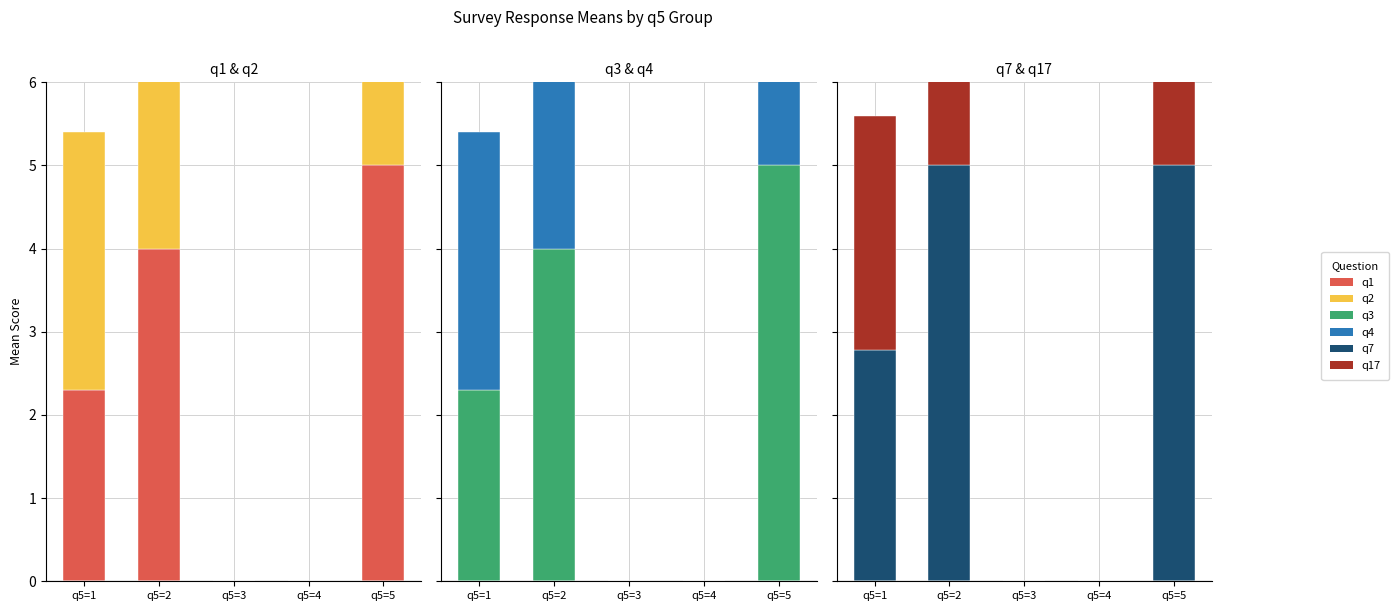

What is the sum of the q7 values at q5=5 and q5=1?

7.8